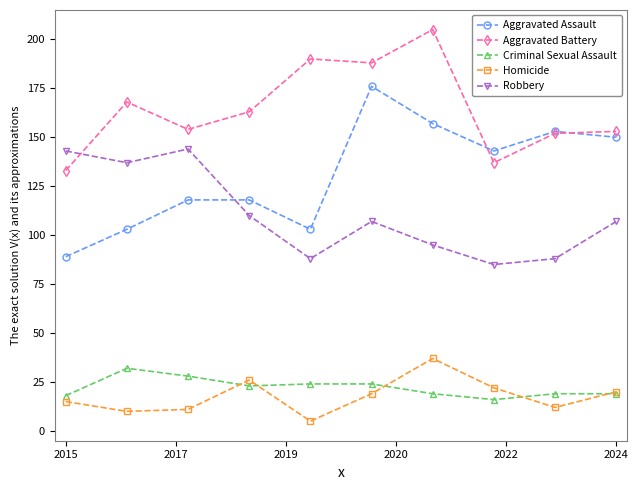

Which series has the largest range (max minus min)?

Aggravated Assault